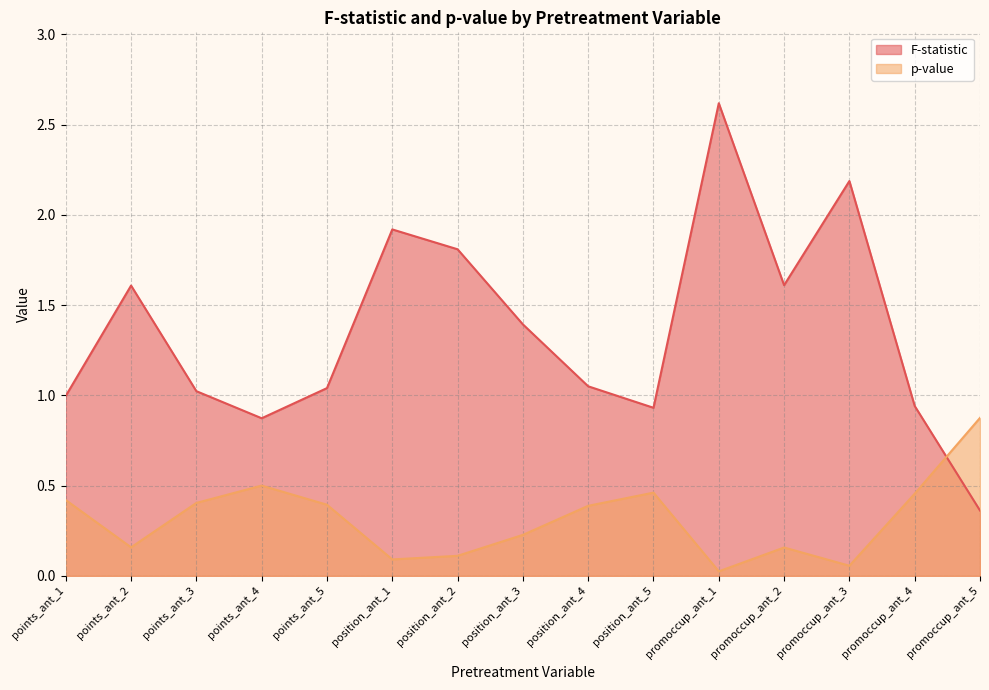

At which category is the sum across all series the highest?

promoccup_ant_1